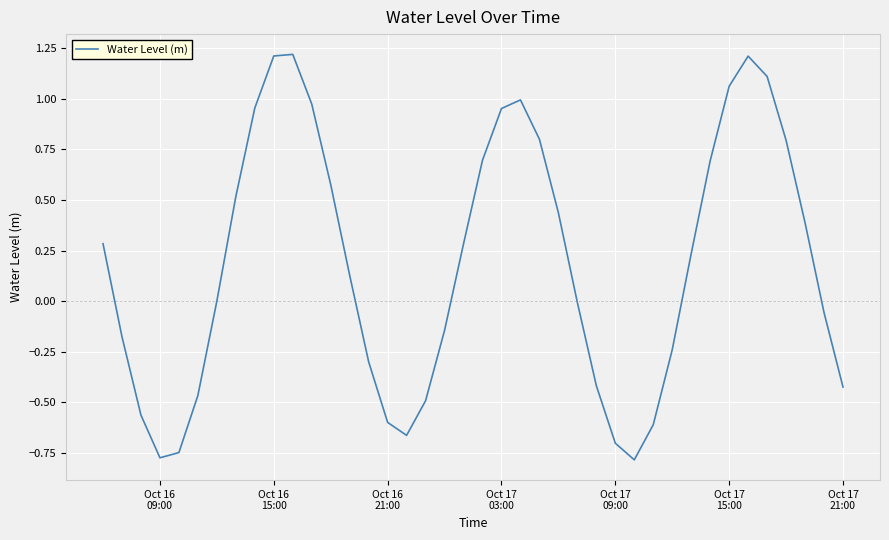

What is the difference between the maximum and minimum values?

2.0